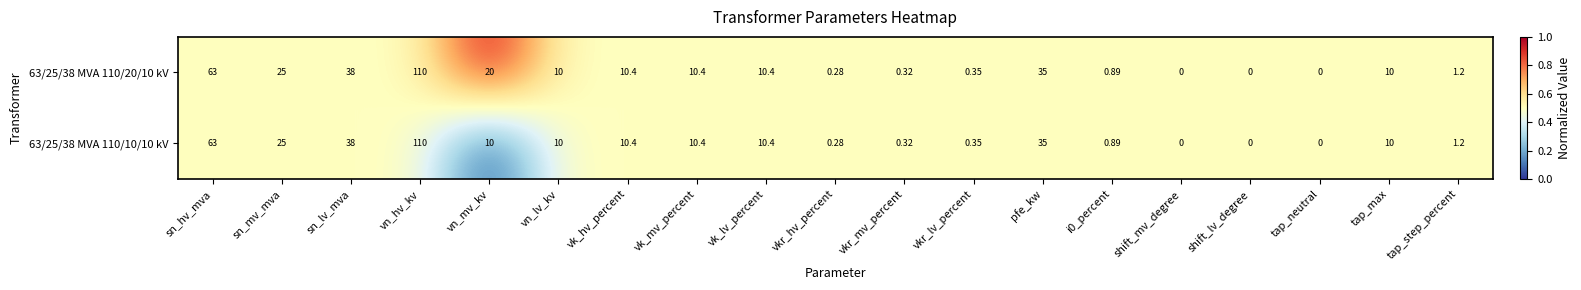

Is the value of 63/25/38 MVA 110/10/10 kV at sn_lv_mva greater than the value of 63/25/38 MVA 110/20/10 kV at tap_max?

Yes